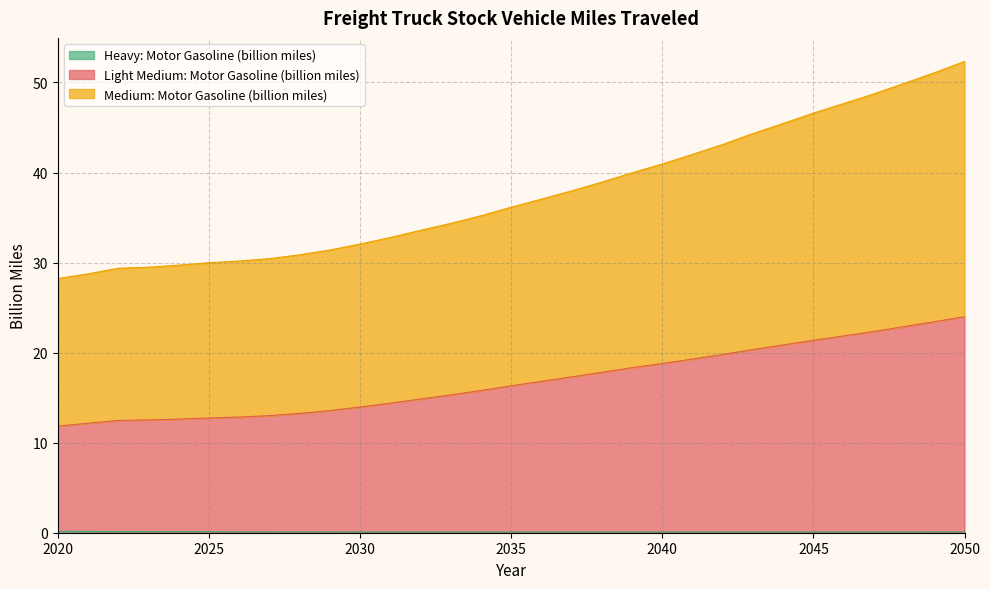

Count the number of data series in this chart.

3